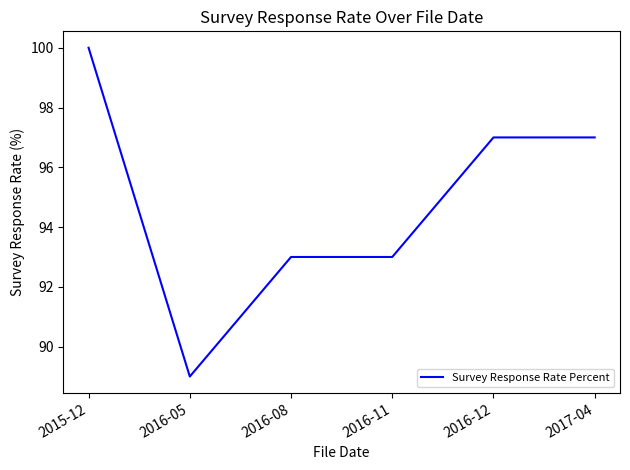

Reading right to left, what are all the values shown in this chart?

2017-04=97	2016-12=97	2016-11=93	2016-08=93	2016-05=89	2015-12=100